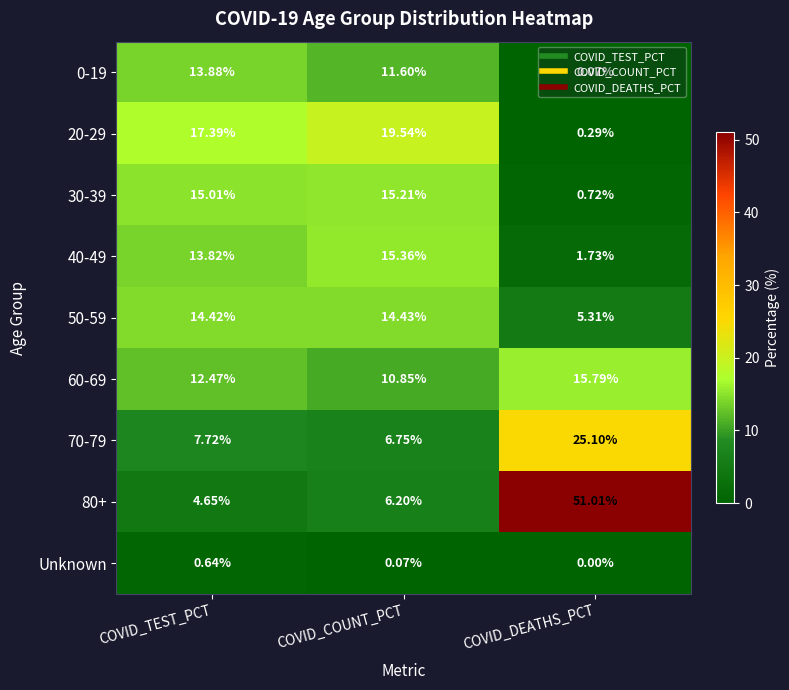

Which series has the widest spread of values?

80+